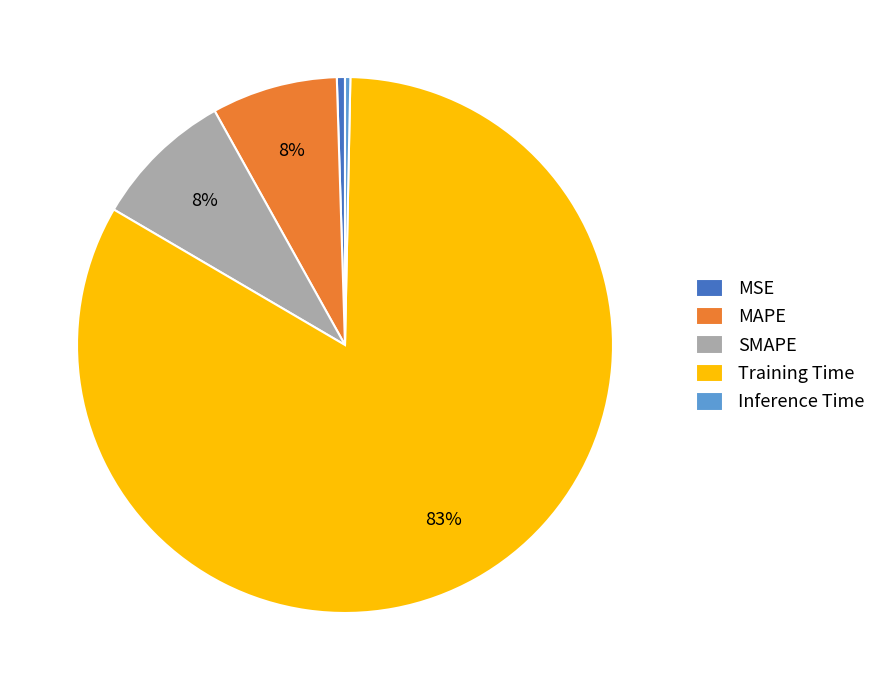

To the nearest percent, what percentage of the pie is MAPE?

8%